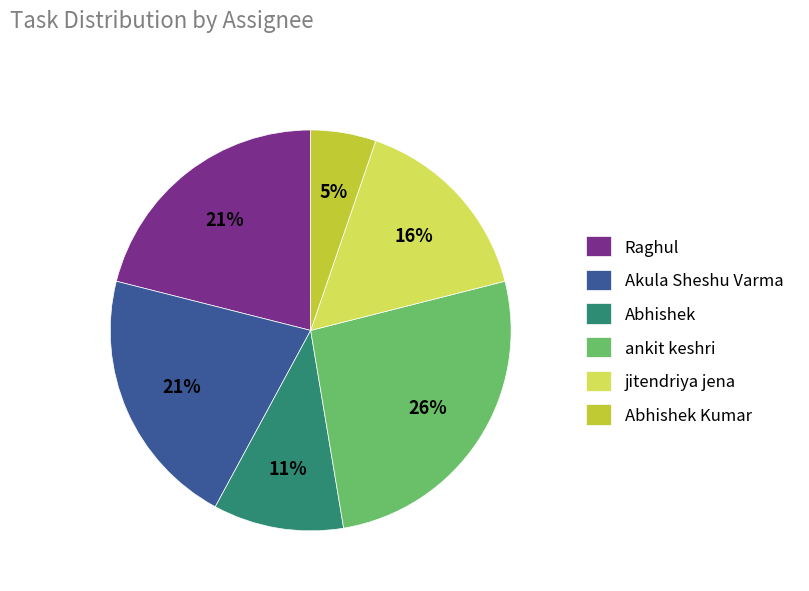

Combined, do Abhishek and Abhishek Kumar account for over 50%?

No